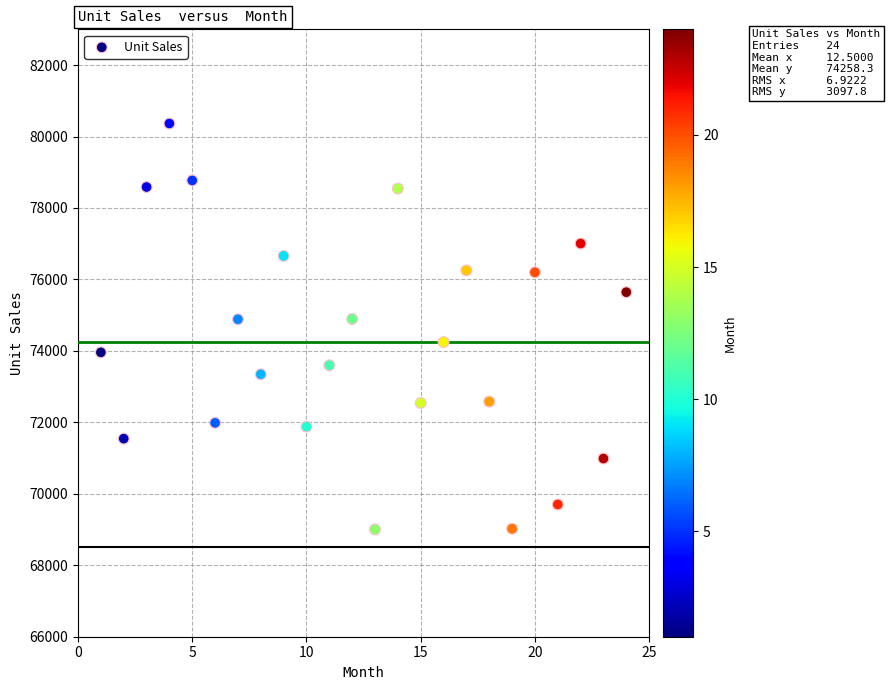

What is the range of X values (max minus min)?

23